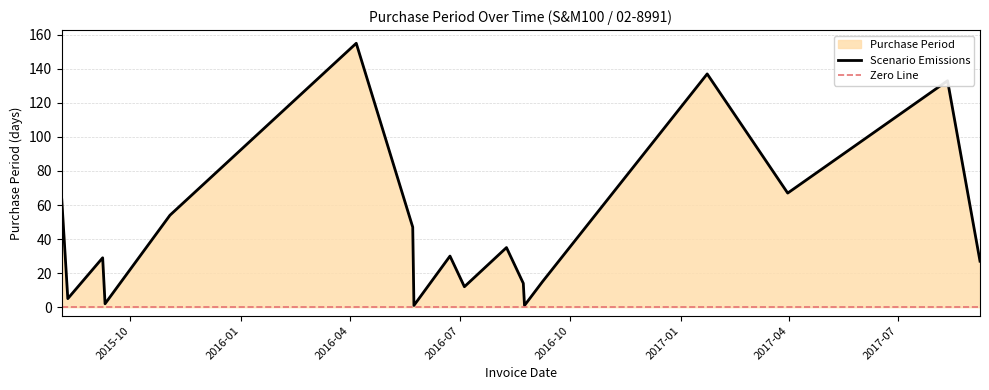

What is the label of the 16th point from the right?

2015-09-08